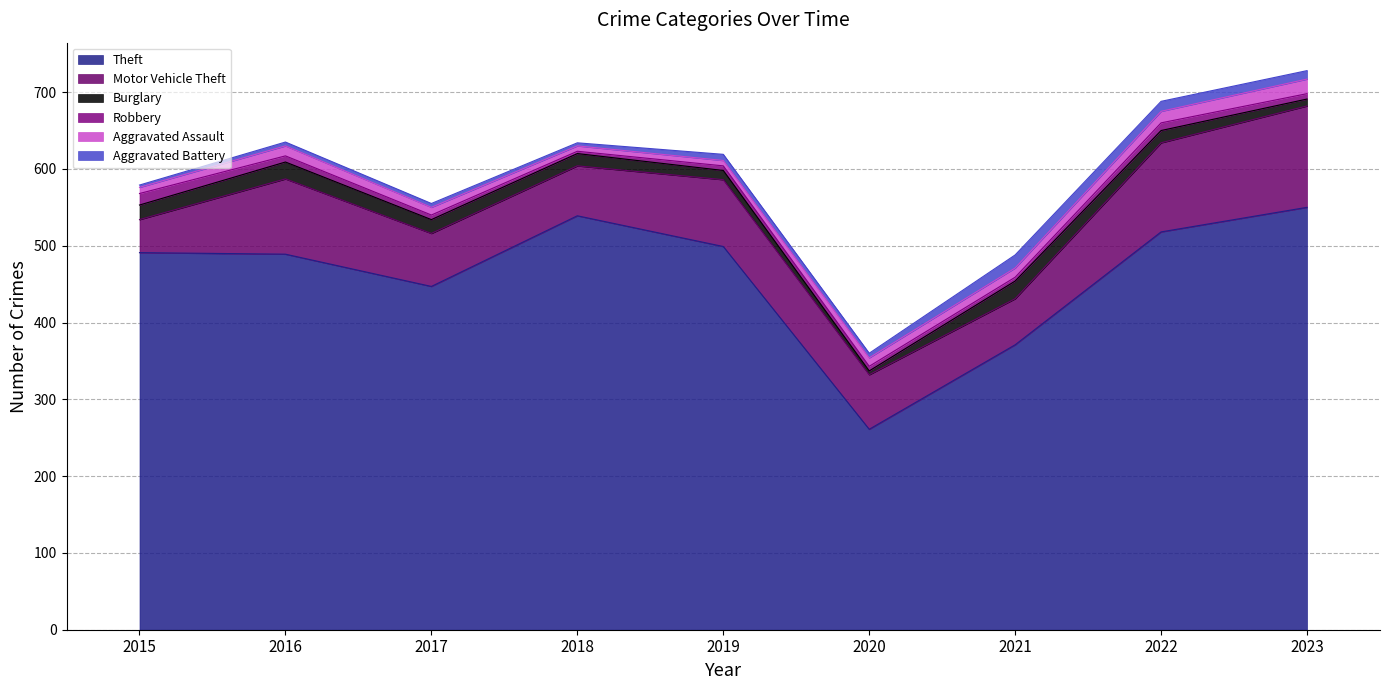

The Robbery series shows 10 at 2015. True or false?

False